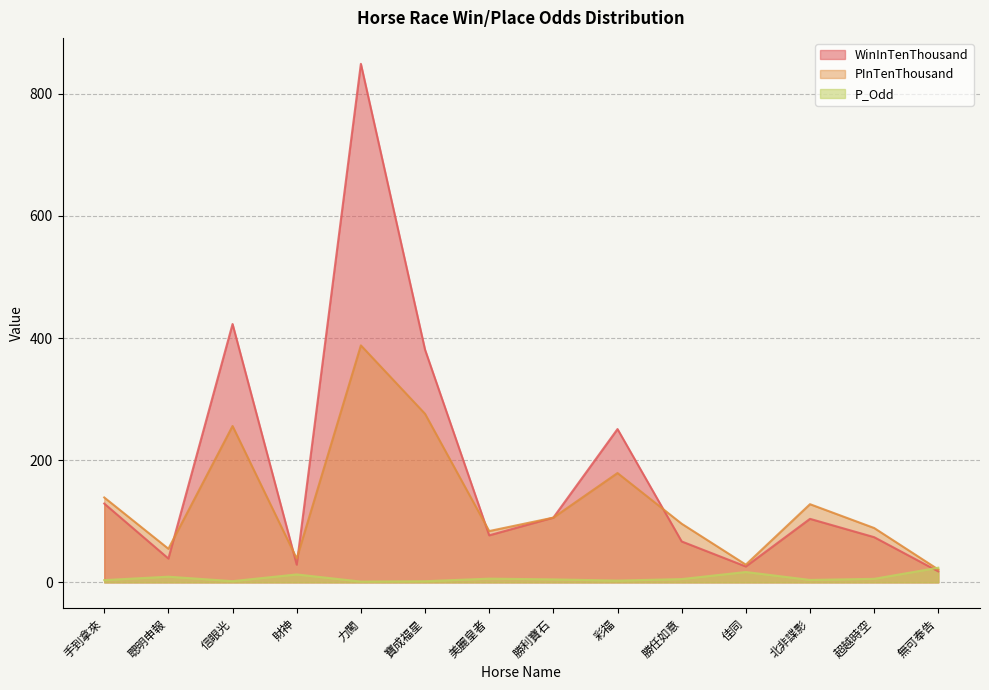

Which has a higher value, 北非諜影 or 勝利寶石?

勝利寶石